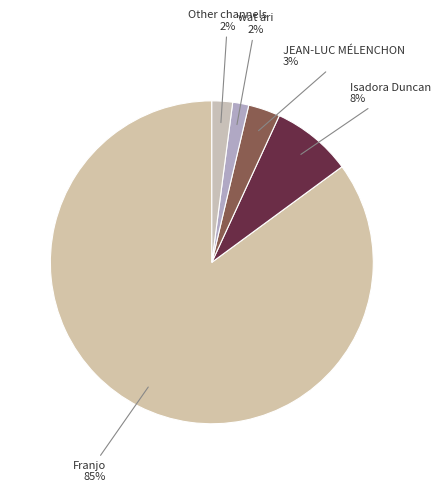

Does Other channels represent more than half of the total?

No